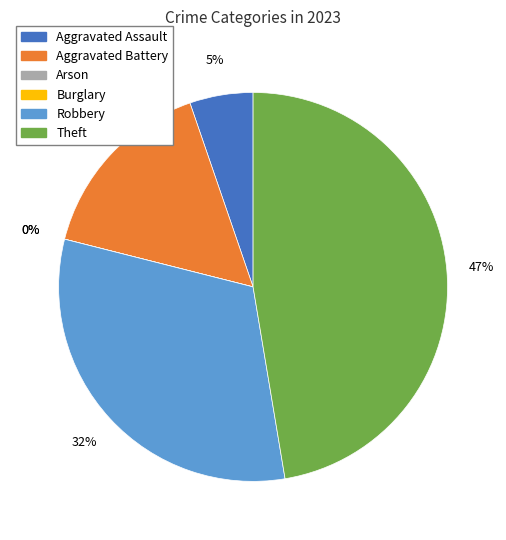

To the nearest percent, what percentage of the pie is Theft?

47%